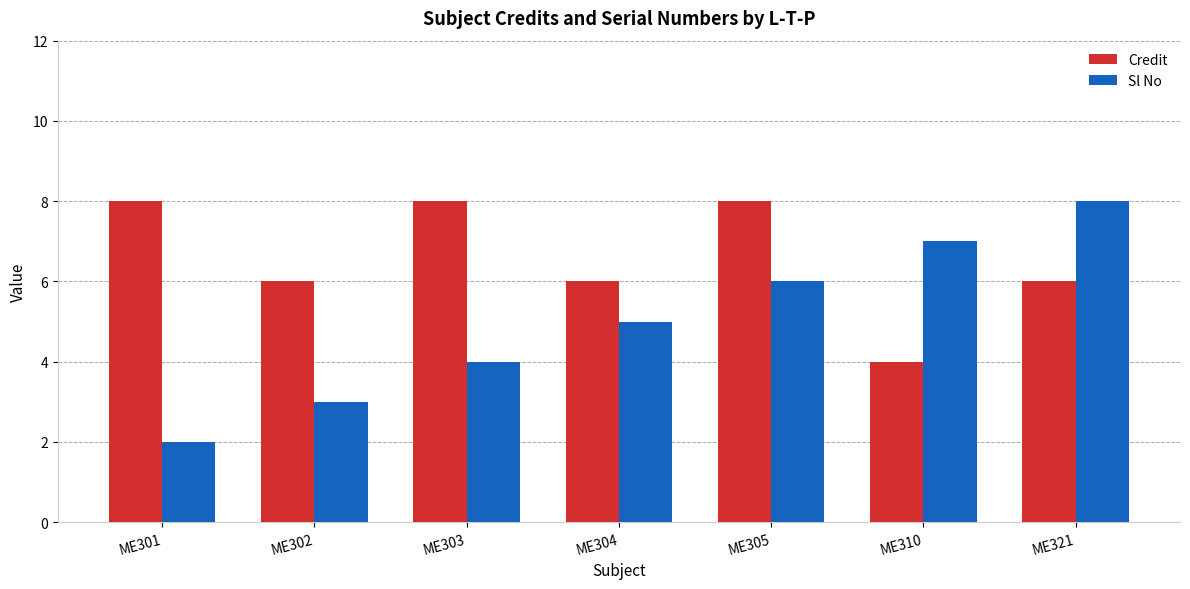

At which label does Credit first exceed 6?

ME301